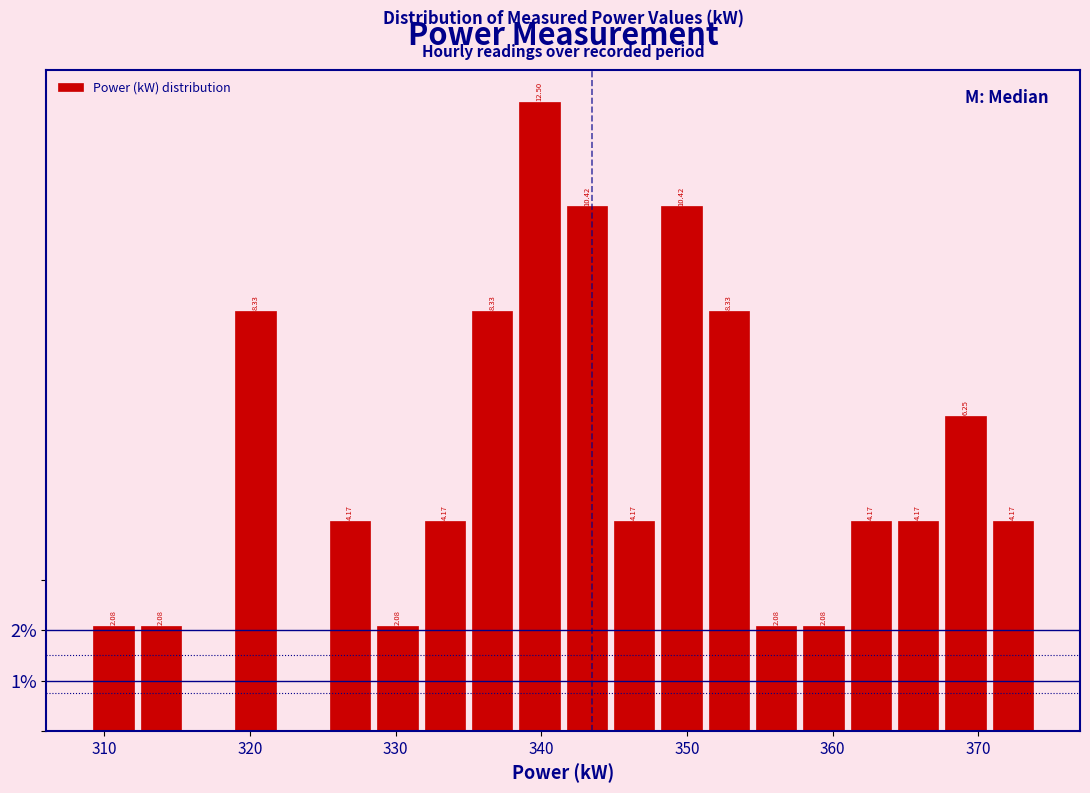

Read against the x-axis, roughly where is the centre of the tallest bar?

340